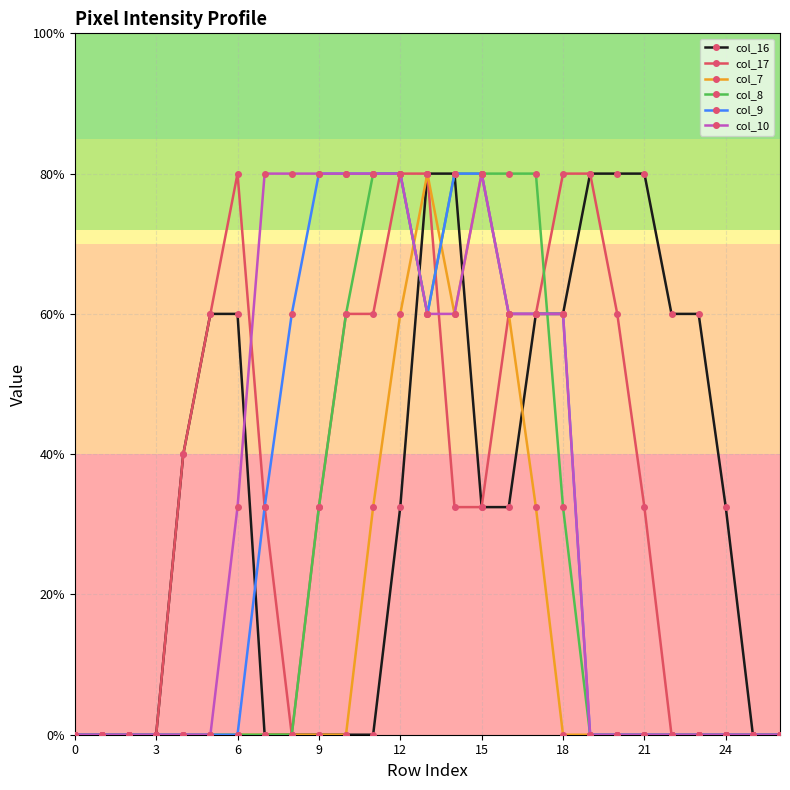

Is this an area chart (filled region under the line)?

No